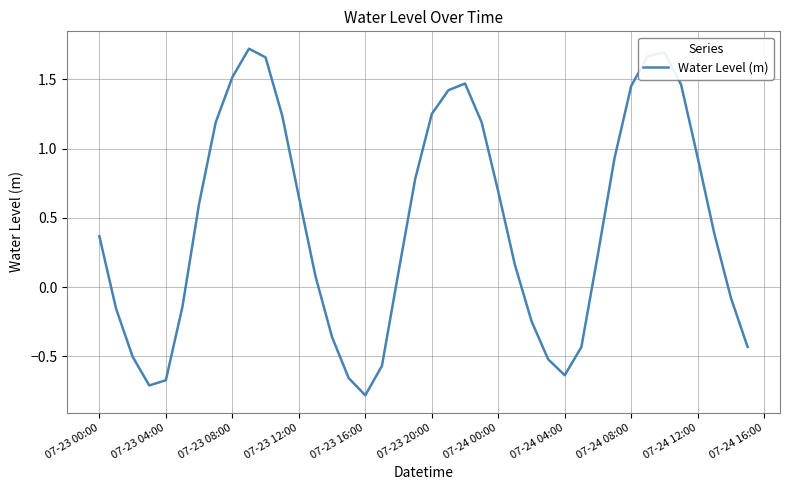

How many interior local peaks (higher than both neighbors) does the data have?

3